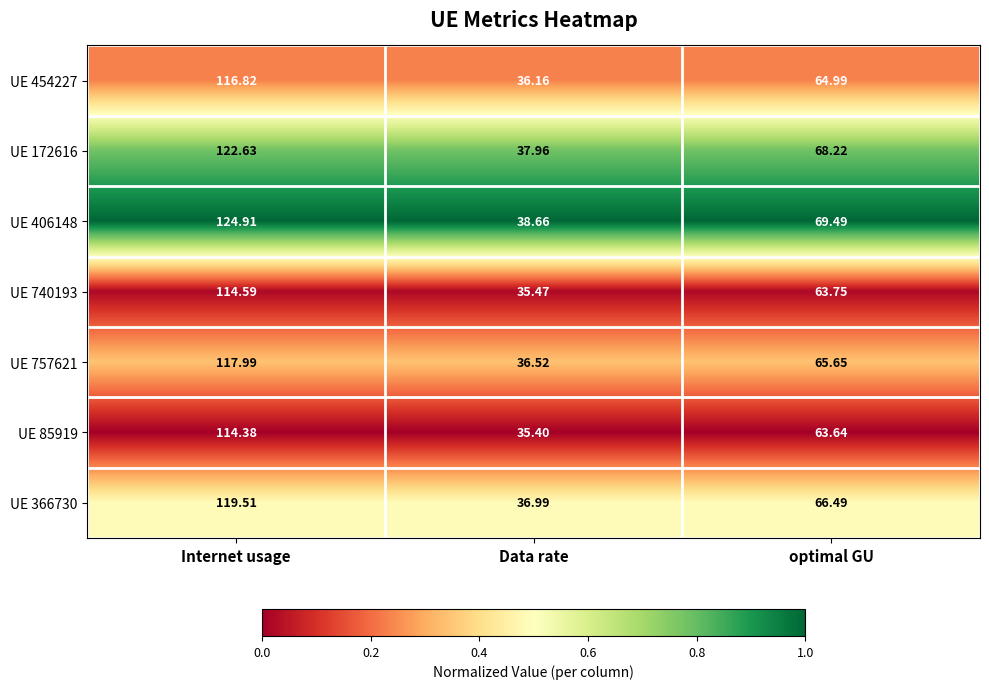

What is the total value across all series at optimal GU?

462.2